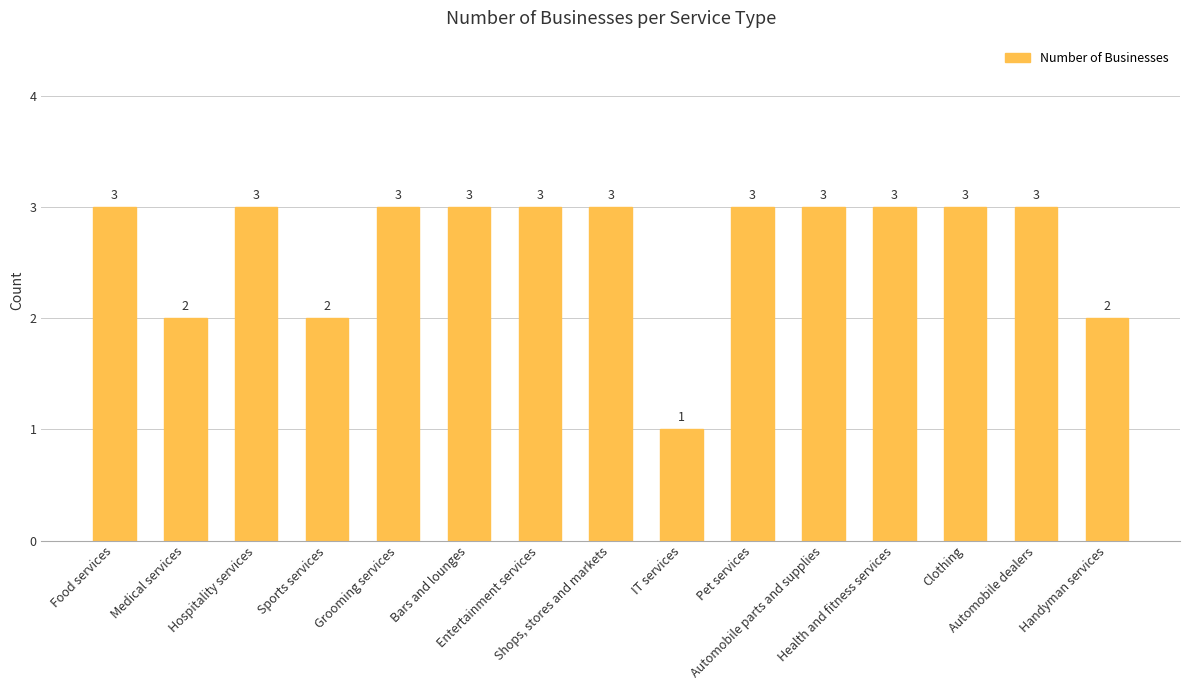

What is the label of the 13th bar from the left?

Clothing